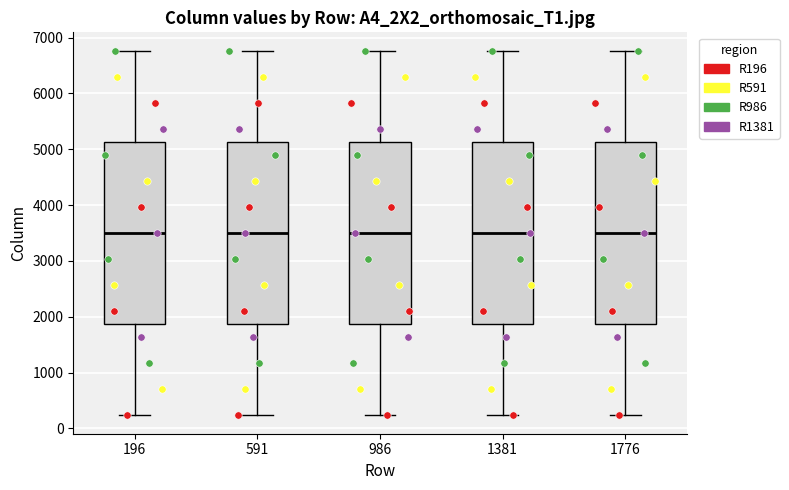

Reading left to right, transcribe this box plot: for each box, give where its median line is, the range the box spans, and where its two whiskers end, as read against the y-axis. The values are not printed on the chart, so give them approximately, as read against the axis.

196: median 3500, box 1900 to 5100, whiskers 200 to 6800
591: median 3500, box 1900 to 5100, whiskers 200 to 6800
986: median 3500, box 1900 to 5100, whiskers 200 to 6800
1381: median 3500, box 1900 to 5100, whiskers 200 to 6800
1776: median 3500, box 1900 to 5100, whiskers 200 to 6800